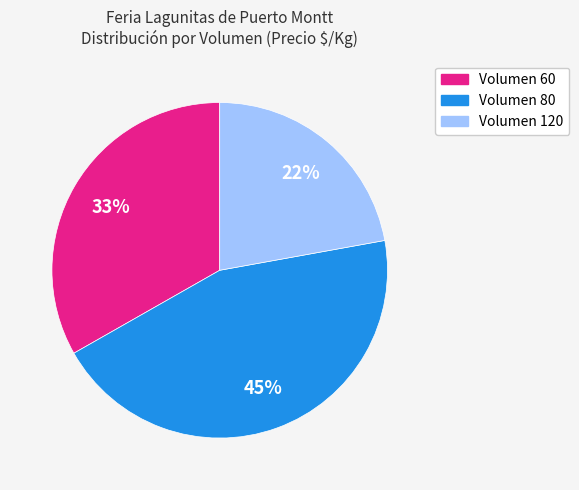

What percentage is the Volumen 80 slice, to the nearest percent?

45%